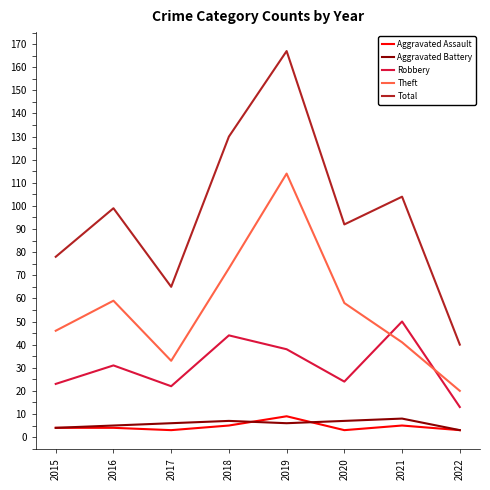

Rank the series at 2021 from highest to lowest value.

Total, Robbery, Theft, Aggravated Battery, Aggravated Assault